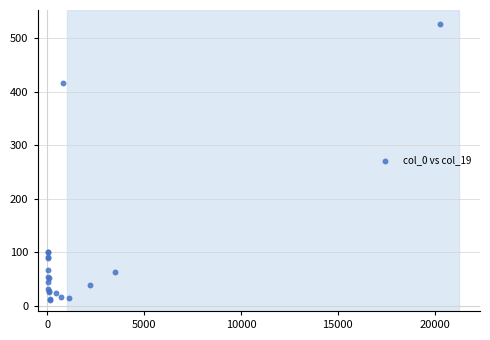

What Y value in the scatter plot is closest to 268?

416